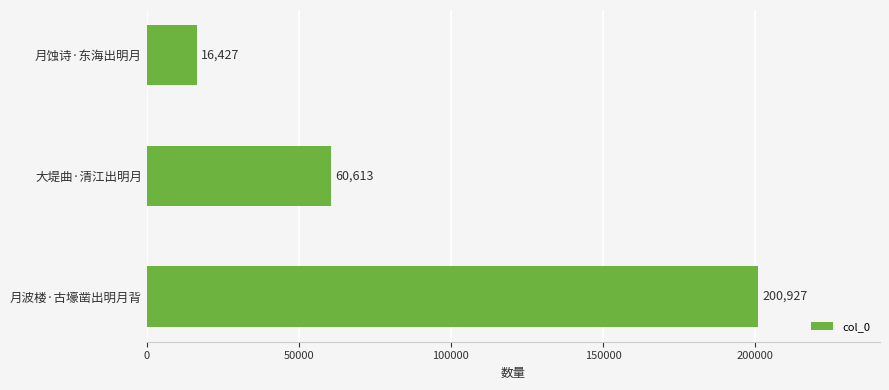

What is the difference between the maximum and minimum values?

184500